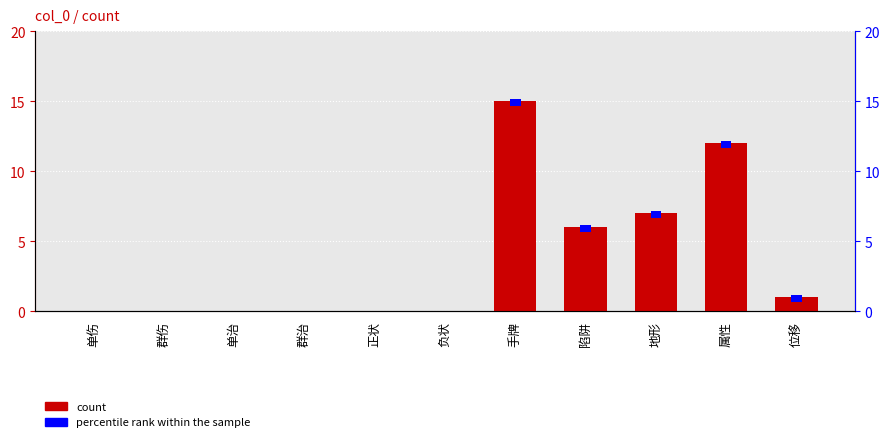

What value does the count series have at 手牌?

15.0